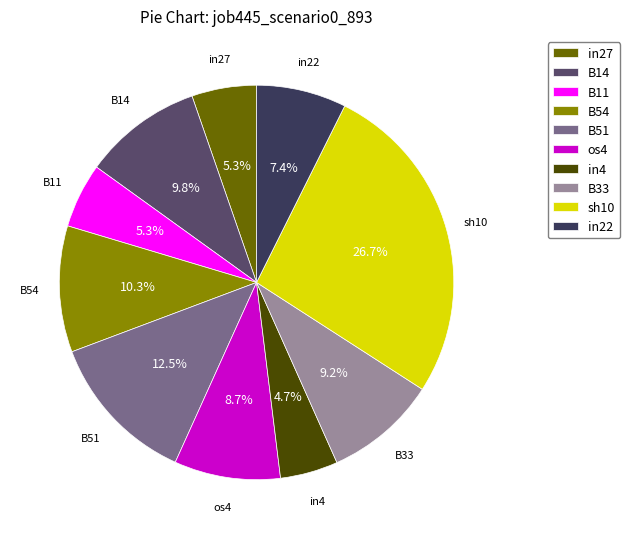

Which slice is the smallest?

in4